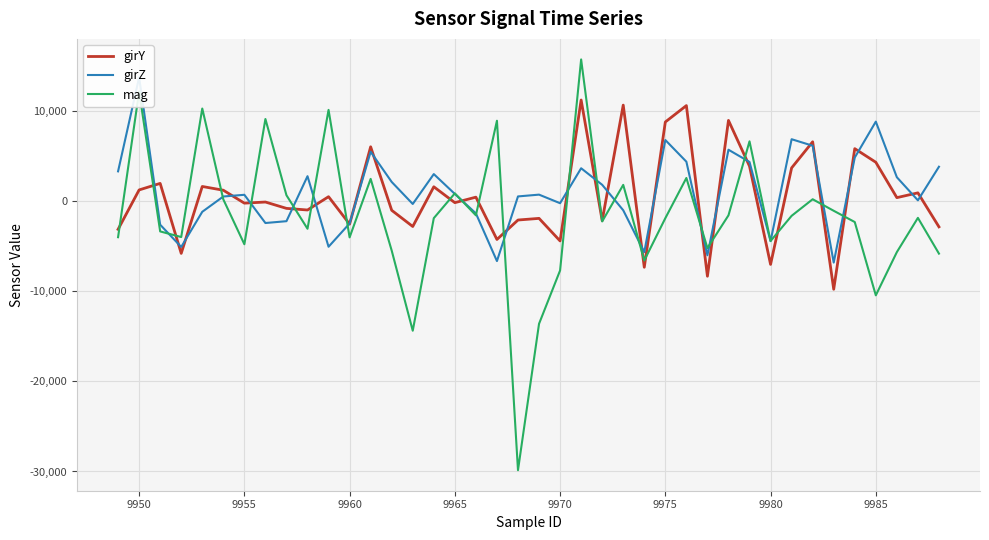

The value of girY at 9950 is 1207. True or false?

True